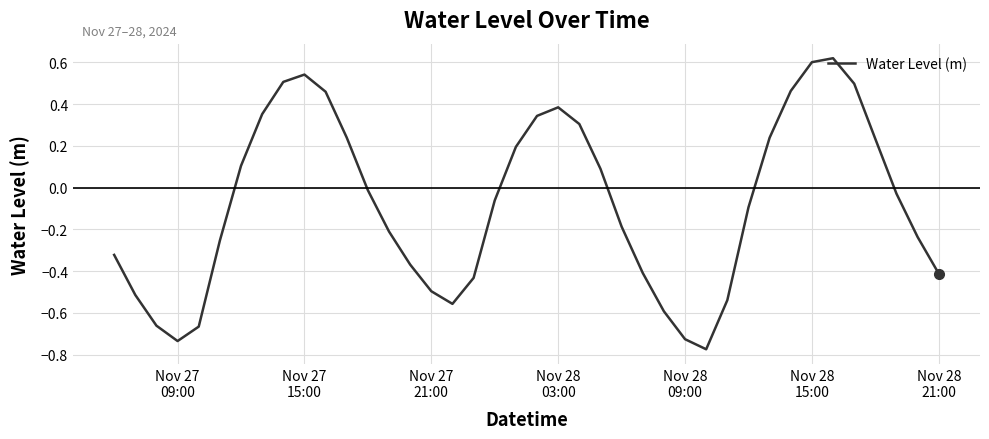

What is the difference between the maximum and minimum values?

1.4